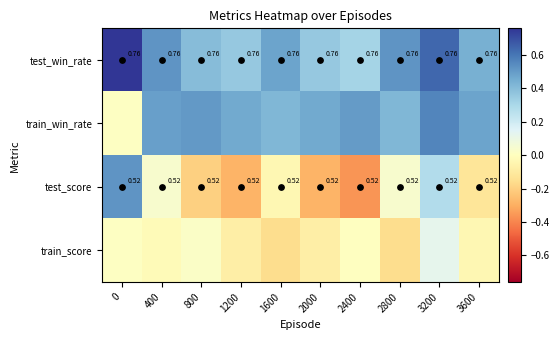

Which series has the largest range (max minus min)?

test_score